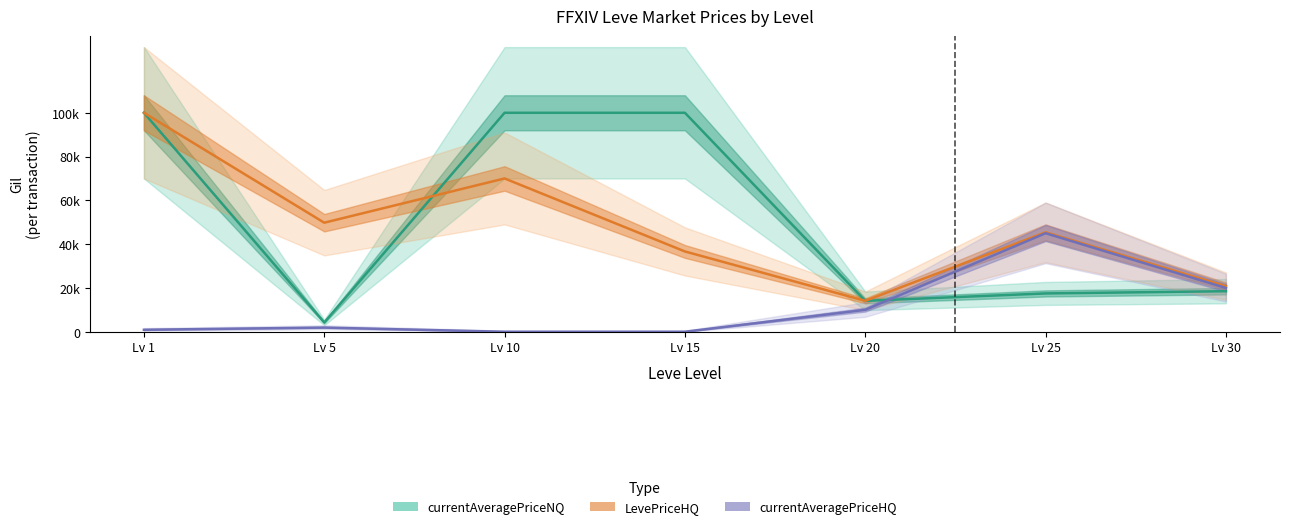

Which series has the widest spread of values?

currentAveragePriceNQ